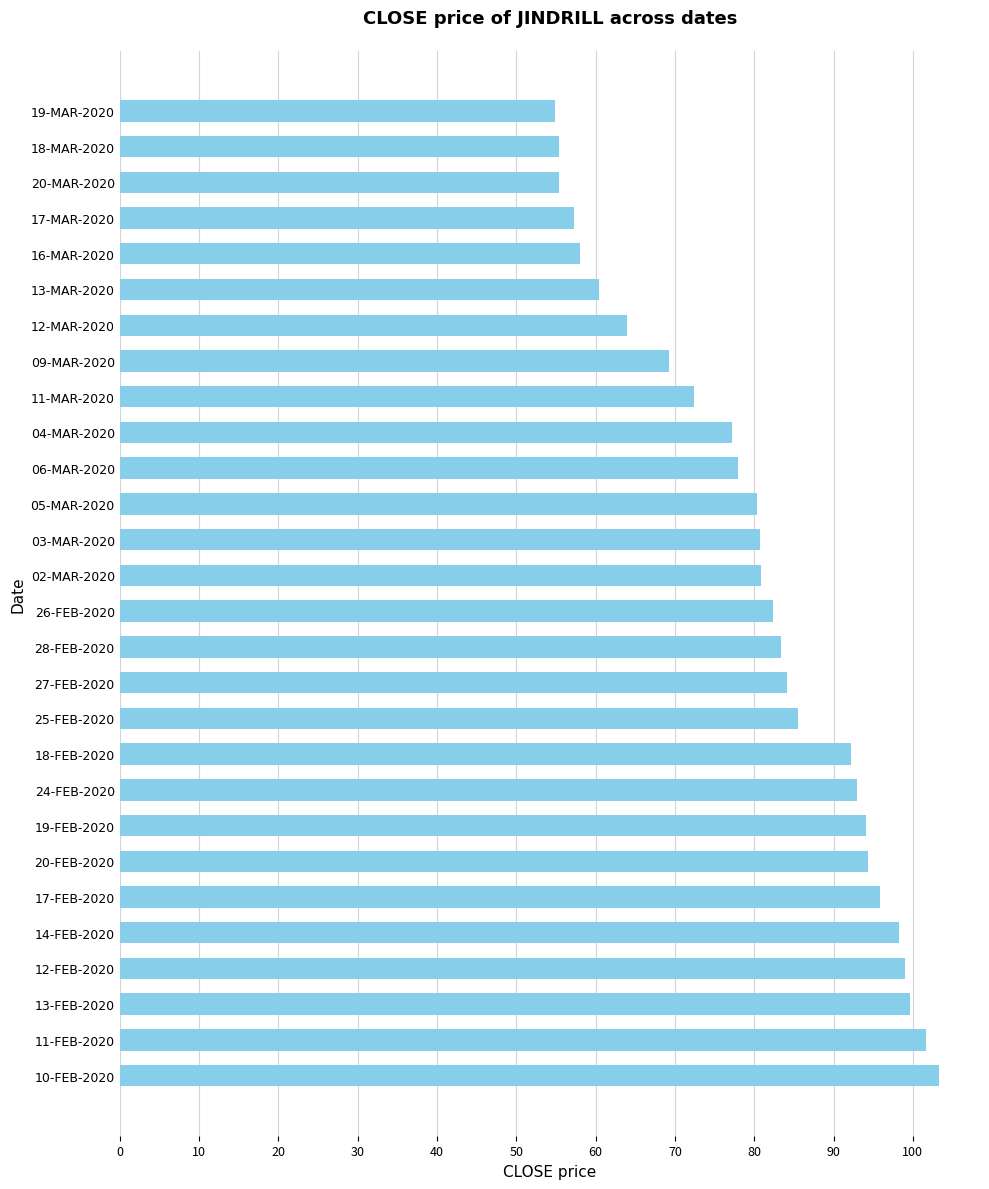

The value at 13-MAR-2020 is 16.2. True or false?

False